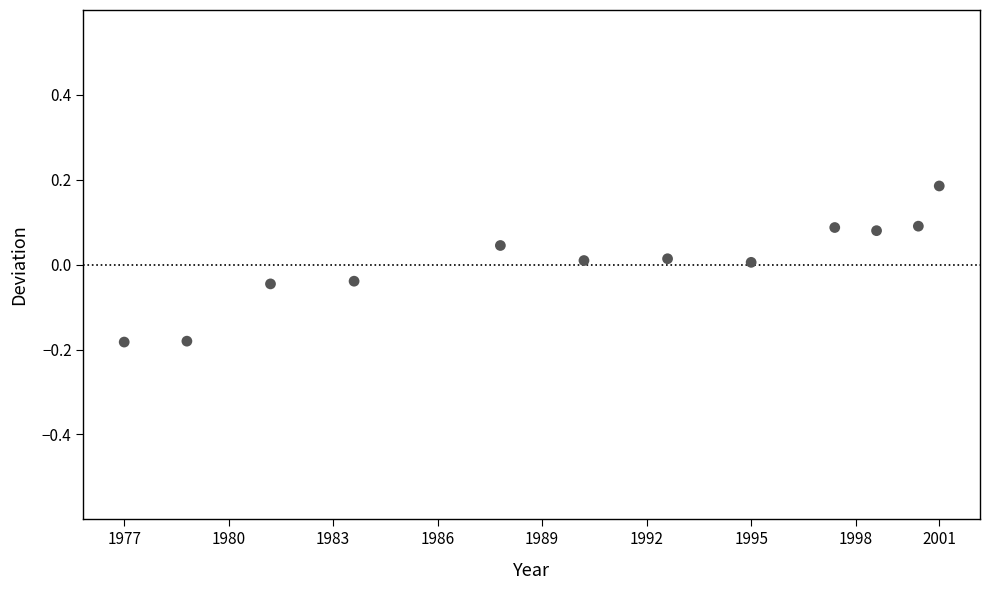

What is the range of X values (max minus min)?

39.0